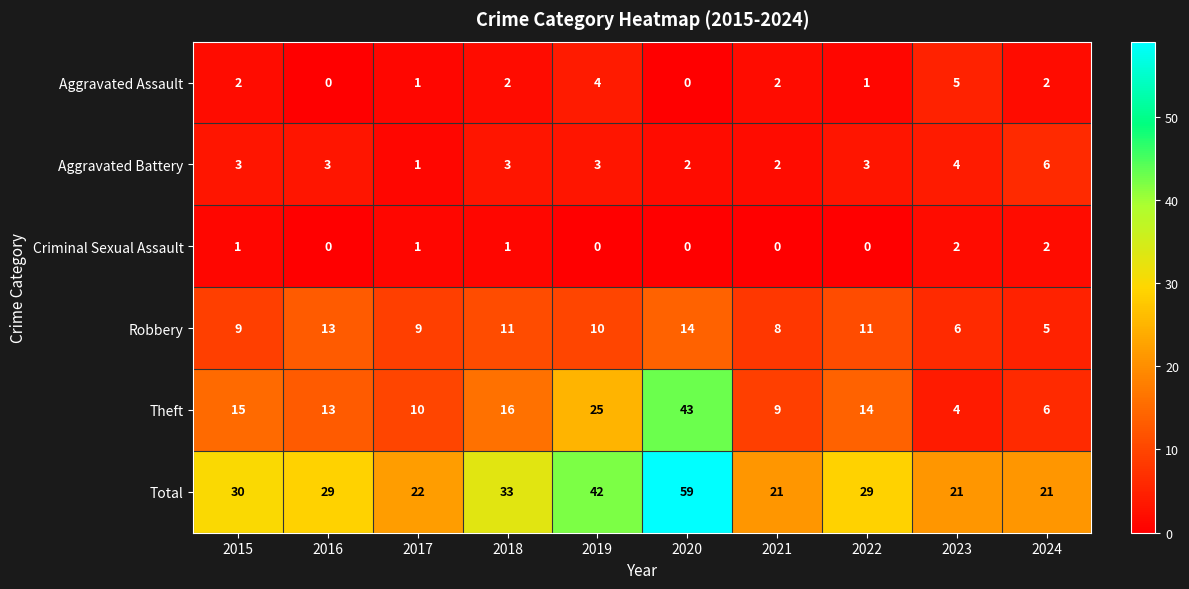

What is the difference between the maximum and second lowest values in the Theft series?

37